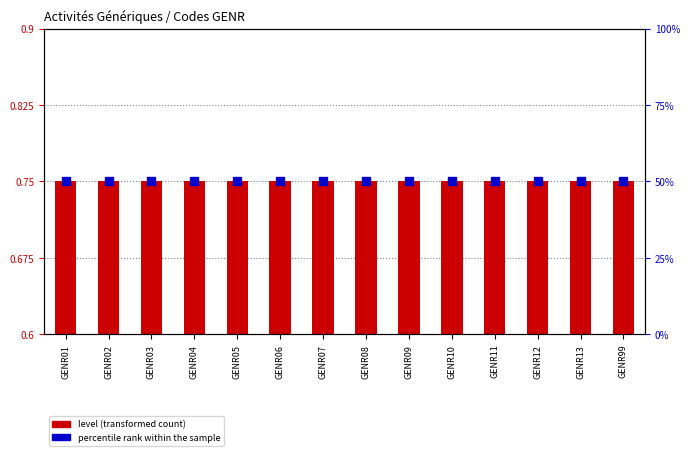

Which series has the largest total across all categories?

percentile rank within the sample